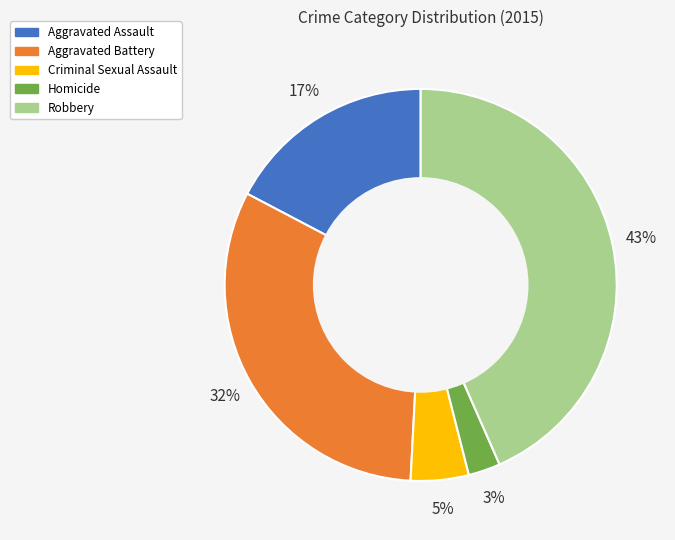

Is it true that Aggravated Battery is 44% of the pie?

False